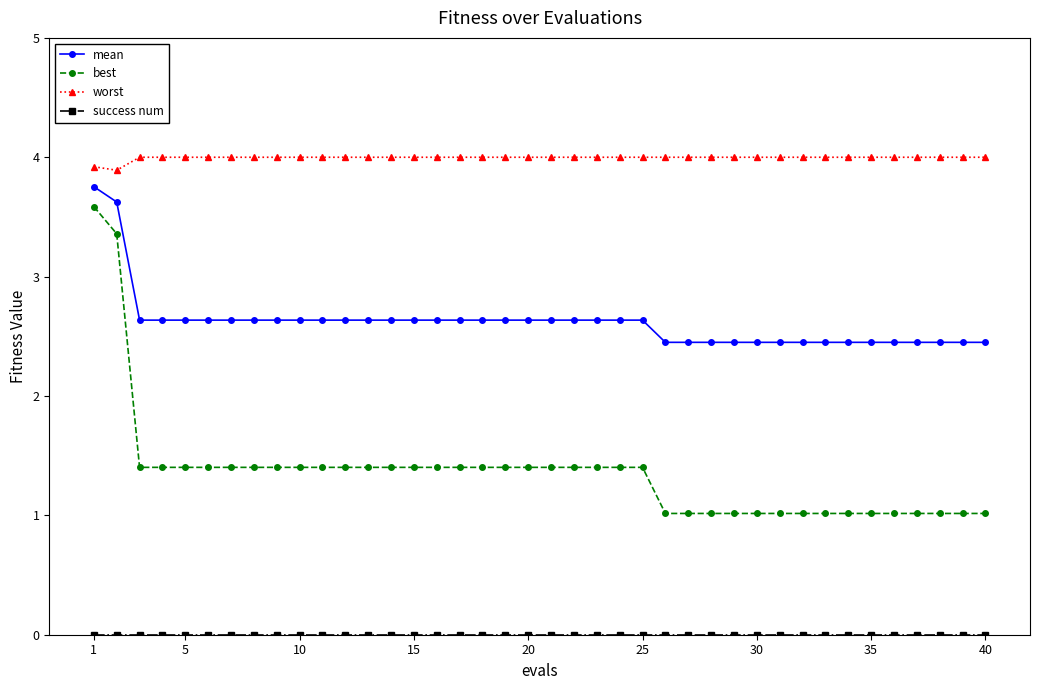

What is the average value of the best series?

1.4